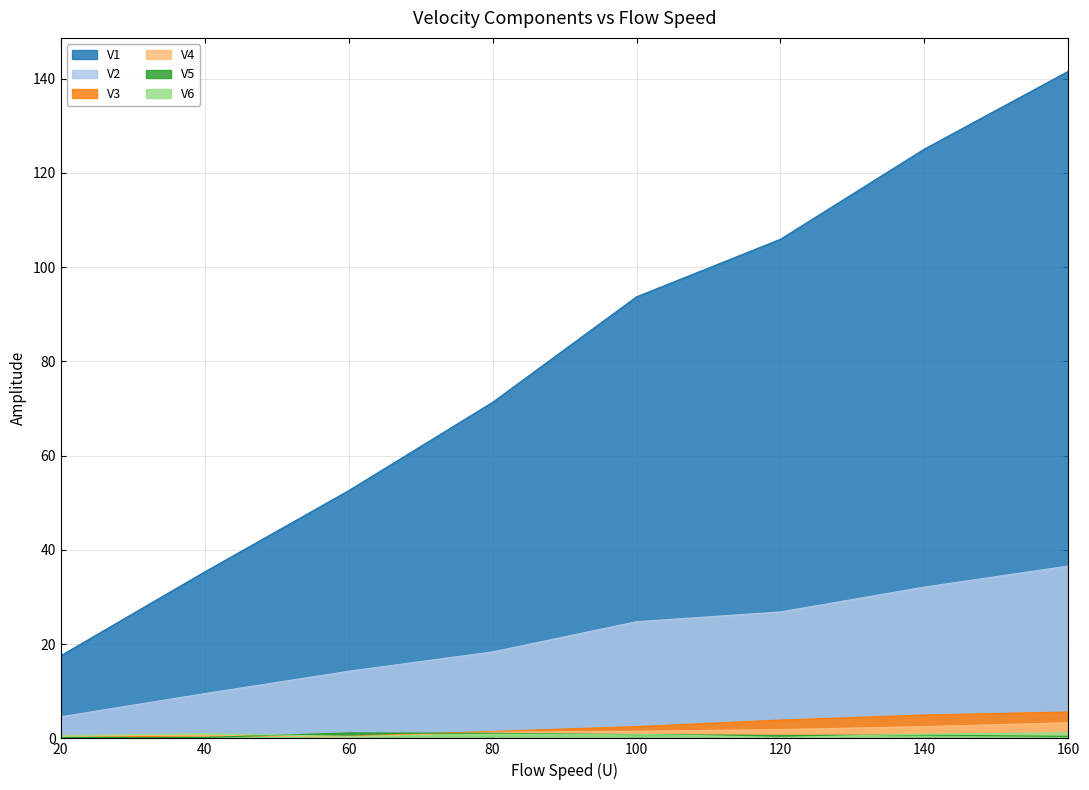

True or false: V2 and V1 cross at least once.

False